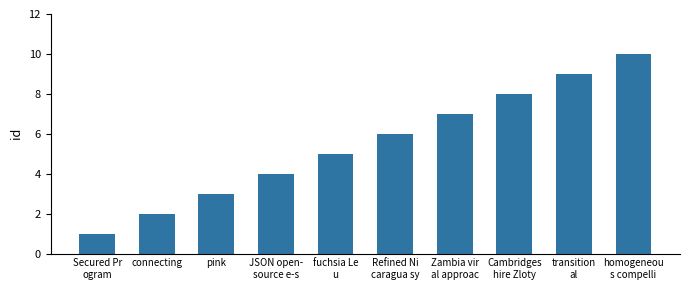

What is the maximum value shown in the chart?

10